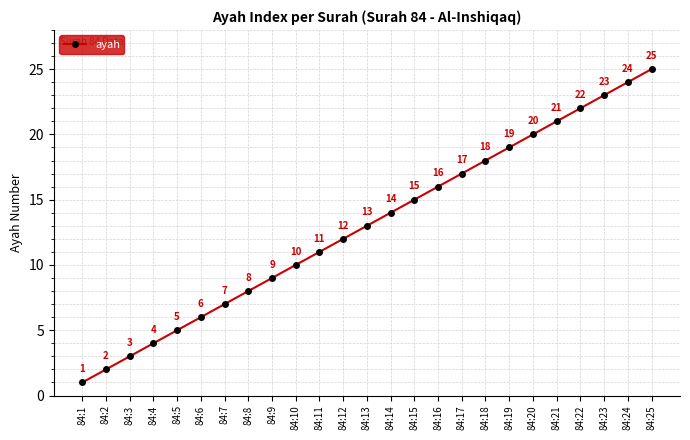

How many data points does each series have?

25